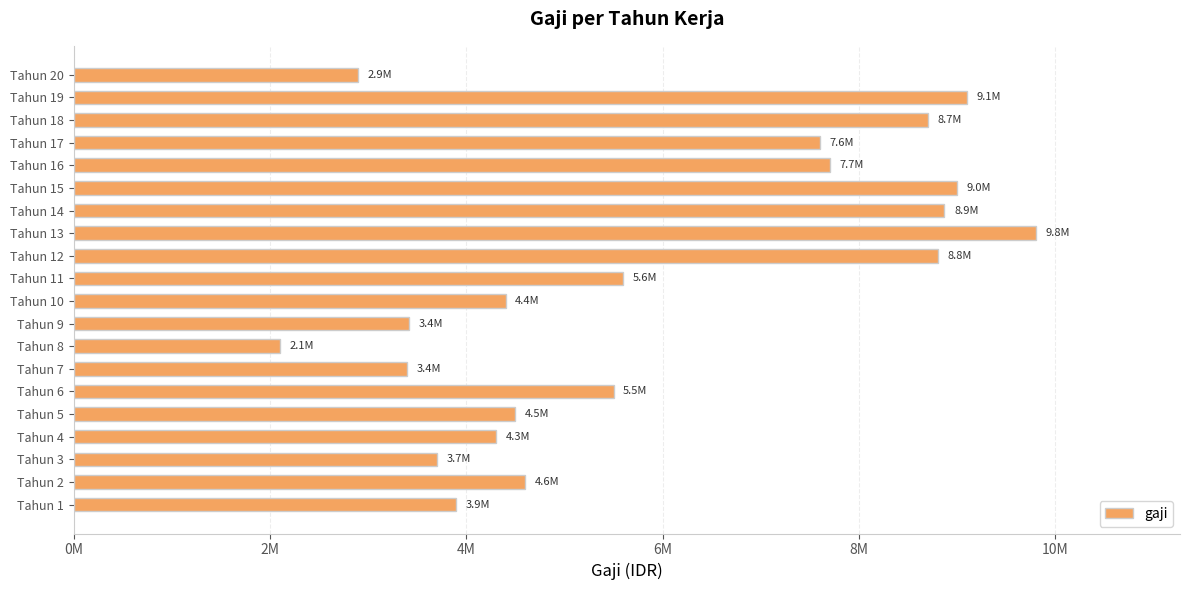

At which category does the chart reach its minimum across all series?

Tahun 8